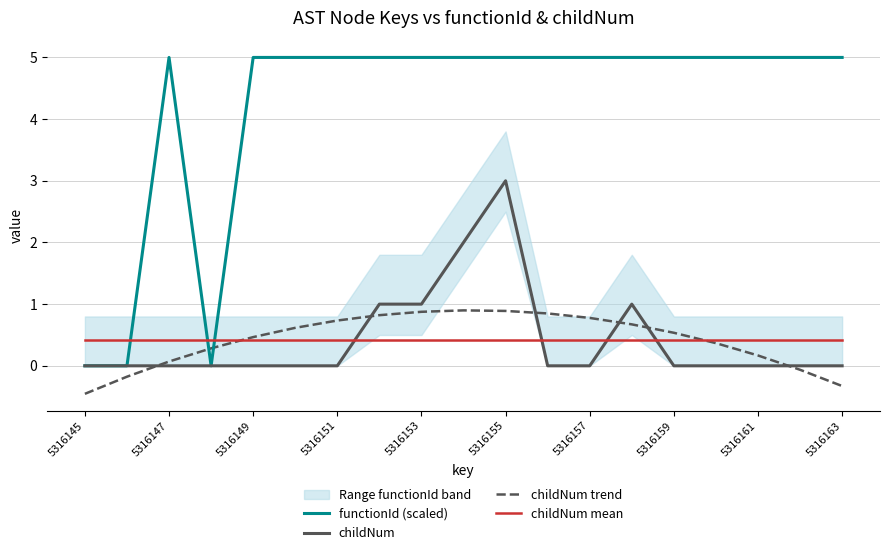

True or false: functionId (scaled) has a value of -3.5 at 5316145.

False